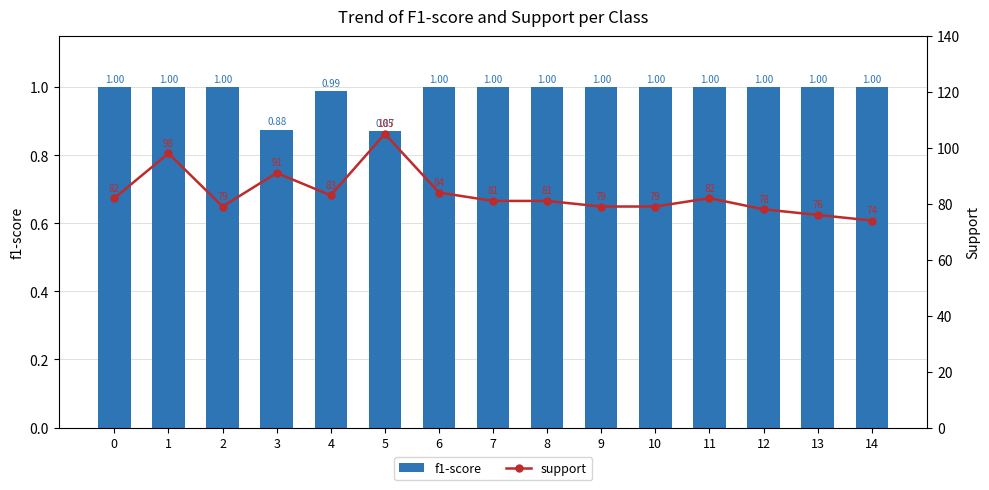

Reading left to right, transcribe all the data shown in this chart.

f1-score: 0=1.0	1=1.0	2=1.0	3=0.9	4=1.0	5=0.9	6=1.0	7=1.0	8=1.0	9=1.0	10=1.0	11=1.0	12=1.0	13=1.0	14=1.0
support: 0=82.0	1=98.0	2=79.0	3=91.0	4=83.0	5=105.0	6=84.0	7=81.0	8=81.0	9=79.0	10=79.0	11=82.0	12=78.0	13=76.0	14=74.0